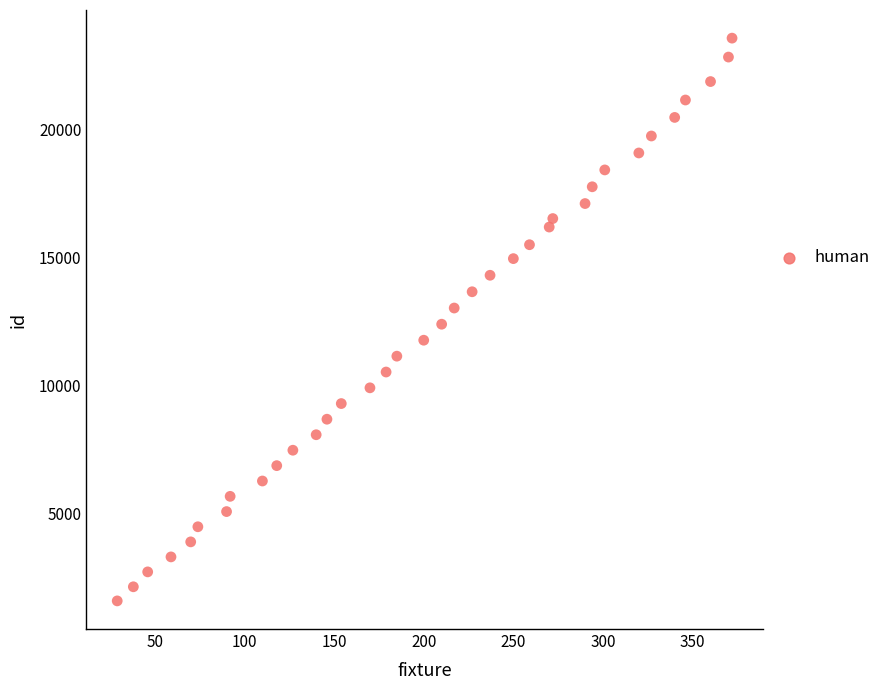

What is the range of X values (max minus min)?

343